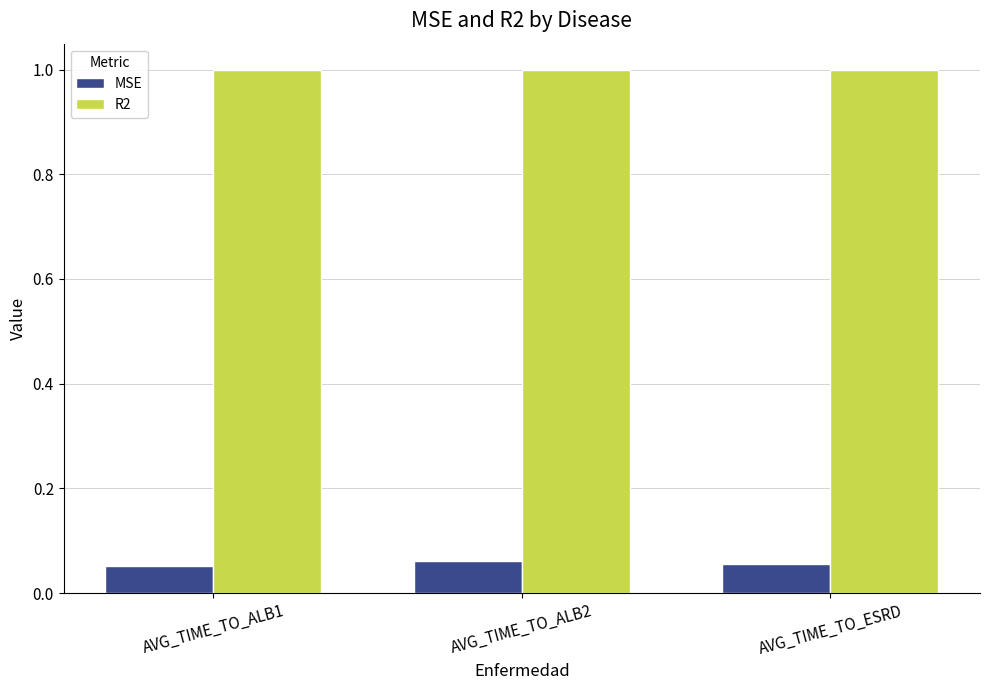

Rank the series at AVG_TIME_TO_ALB2 from highest to lowest value.

R2, MSE